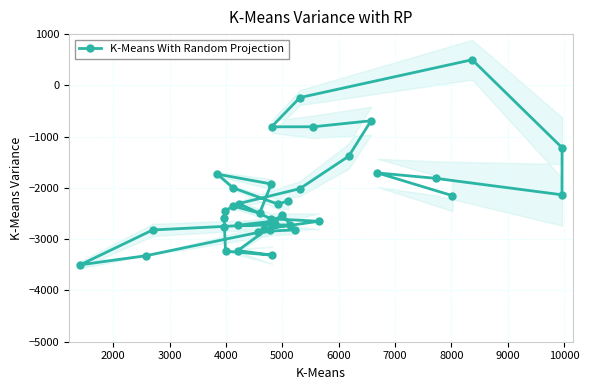

Reading left to right, extract all data points from this chart.

-2247.5	-2318.2	-1997.3	-1732.0	-1922.8	-2491.2	-2355.2	-2449.8	-2596.1	-2766.3	-3232.4	-3312.9	-3221.5	-2701.6	-2820.2	-3500.0	-3322.2	-2820.2	-2852.3	-2819.1	-2520.0	-2647.8	-2728.3	-2720.7	-2802.8	-2650.5	-2602.1	-2304.6	-2014.8	-1380.6	-689.9	-807.4	-808.0	-237.5	500.0	-1216.4	-2134.4	-1813.5	-1707.5	-2151.3